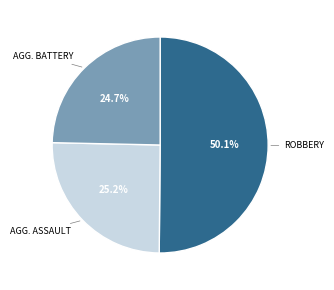

How many segments does this pie chart have?

3